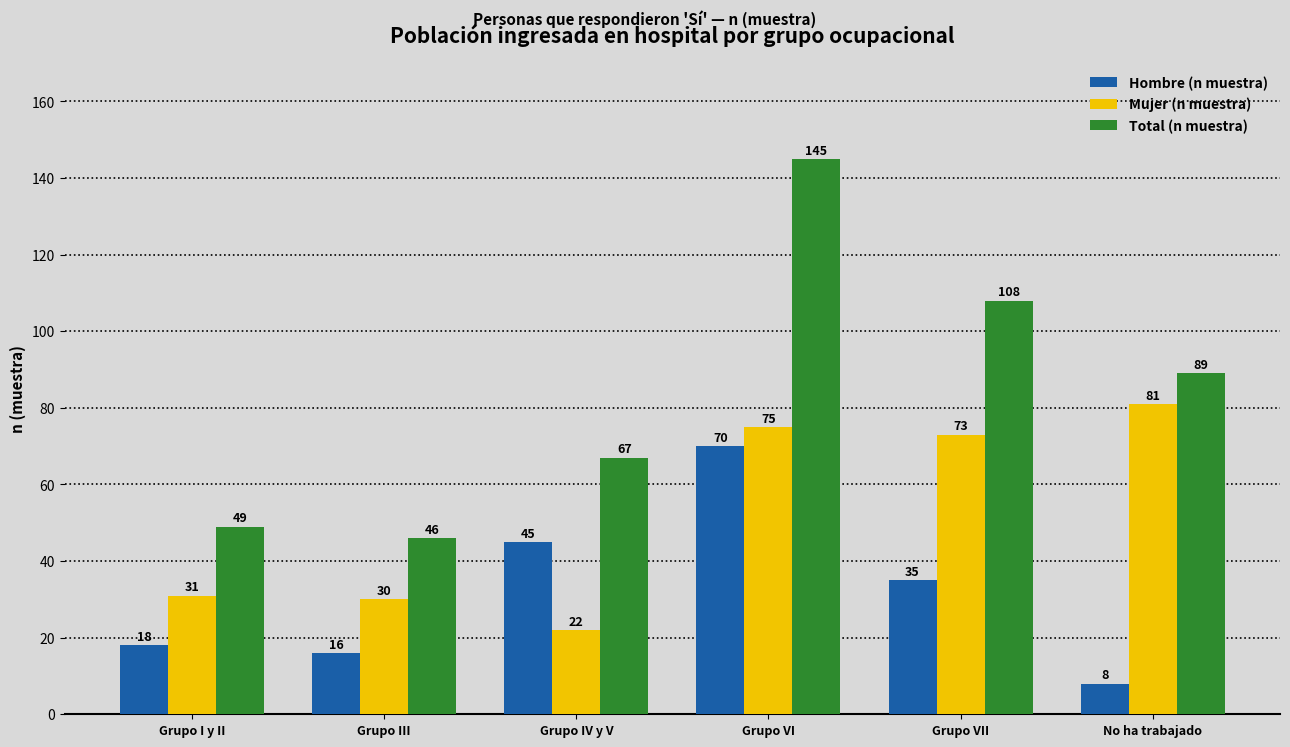

Rank the series at Grupo IV y V from highest to lowest value.

Total (n muestra), Hombre (n muestra), Mujer (n muestra)